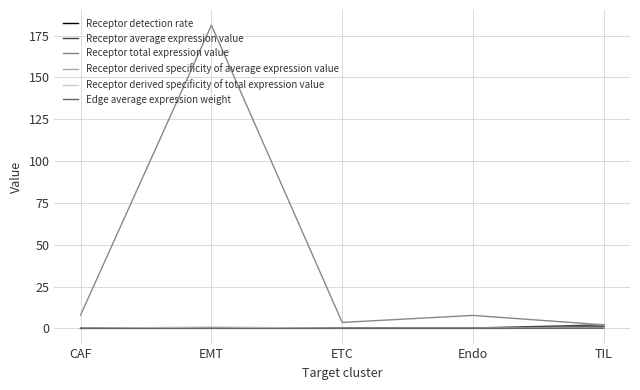

Which category has the highest value across all series?

EMT